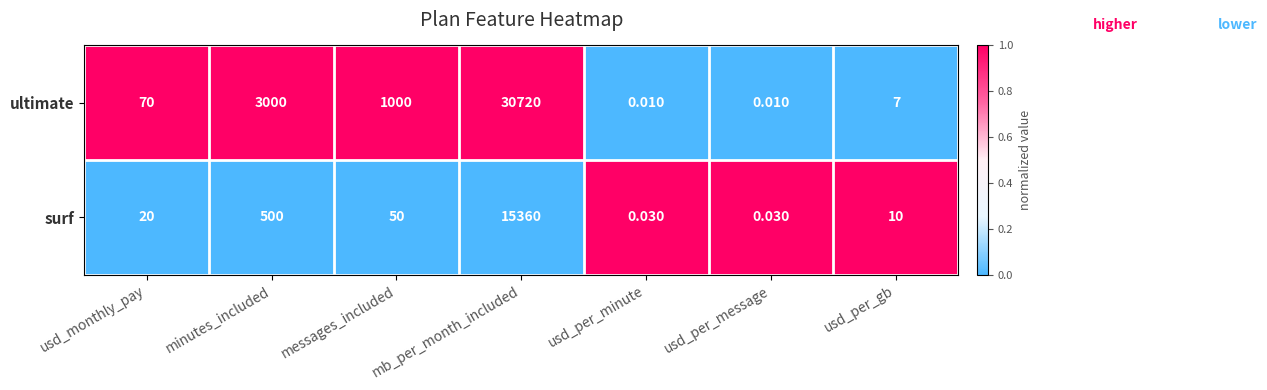

At which label does surf reach its peak?

mb_per_month_included